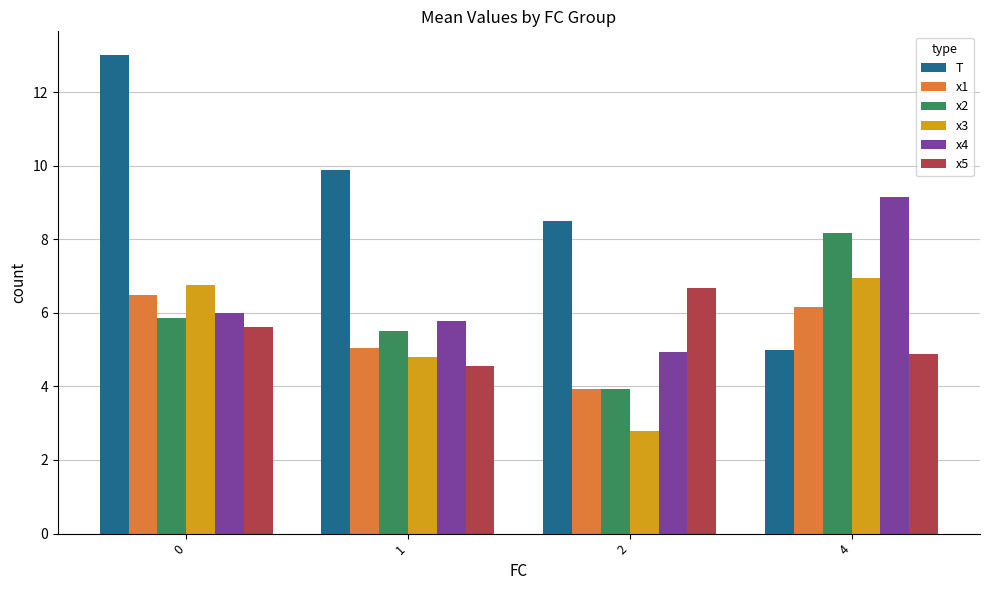

Reading right to left, list all the values displayed in this chart.

T: 4=5.0	2=8.5	1=9.9	0=13.0
x1: 4=6.2	2=3.9	1=5.0	0=6.5
x2: 4=8.2	2=3.9	1=5.5	0=5.9
x3: 4=6.9	2=2.8	1=4.8	0=6.8
x4: 4=9.2	2=4.9	1=5.8	0=6.0
x5: 4=4.9	2=6.7	1=4.6	0=5.6